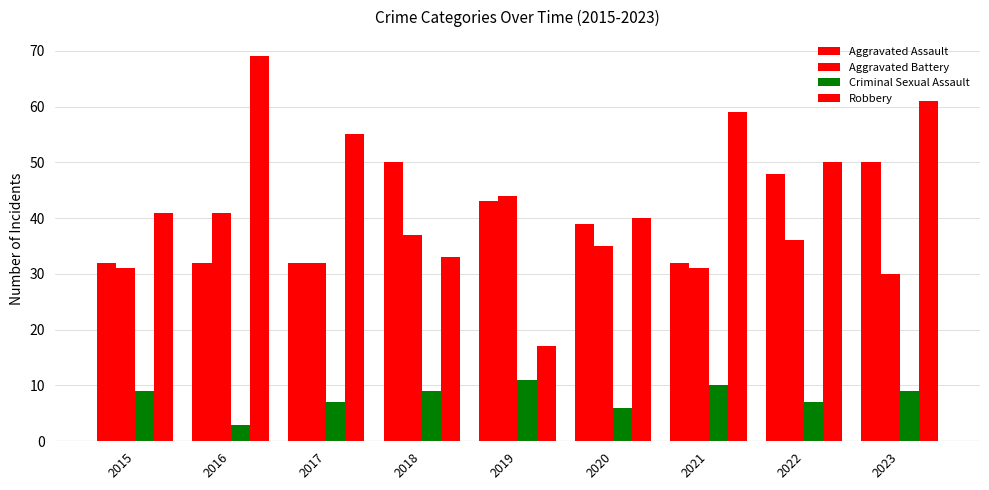

The Criminal Sexual Assault series shows 8 at 2020. True or false?

False